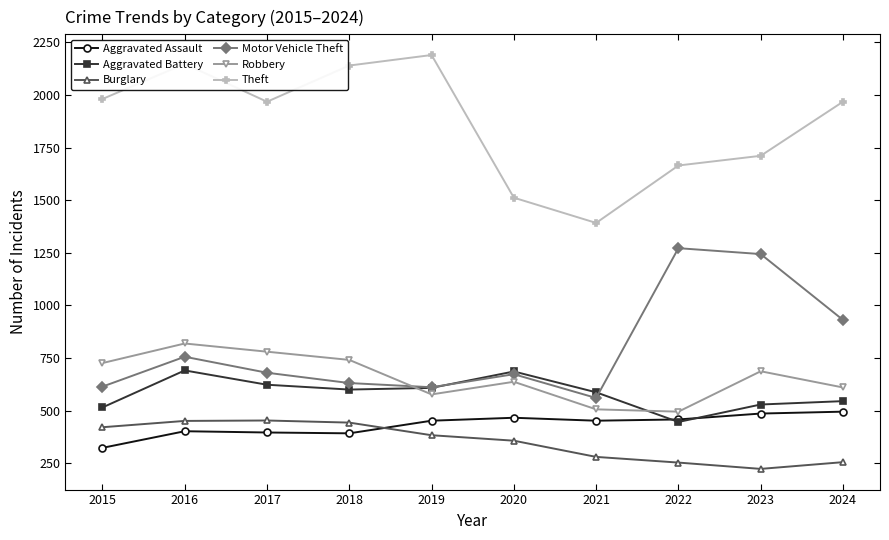

How many lines are shown in the chart?

6